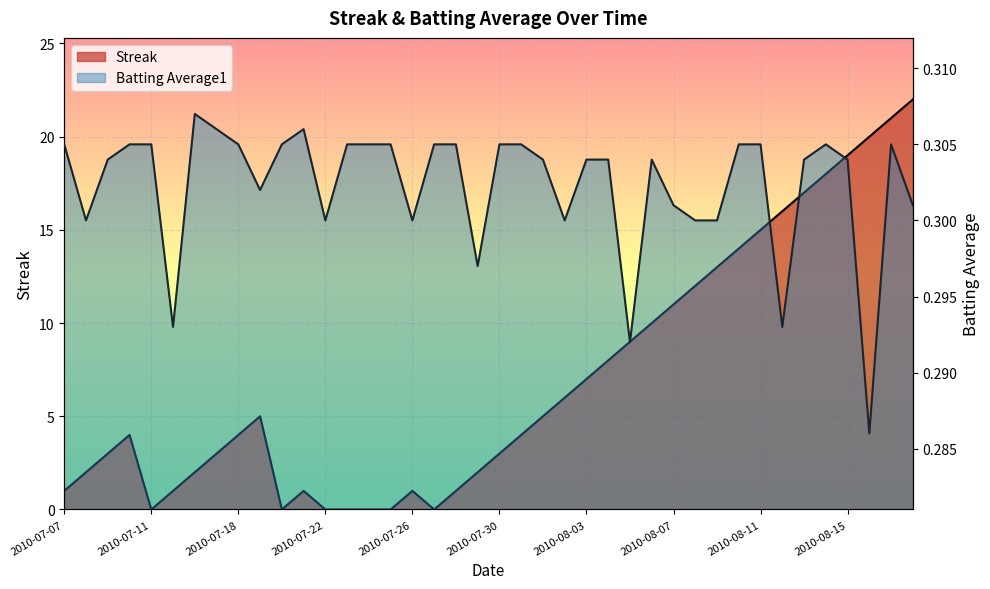

Which series has the largest total across all categories?

Streak